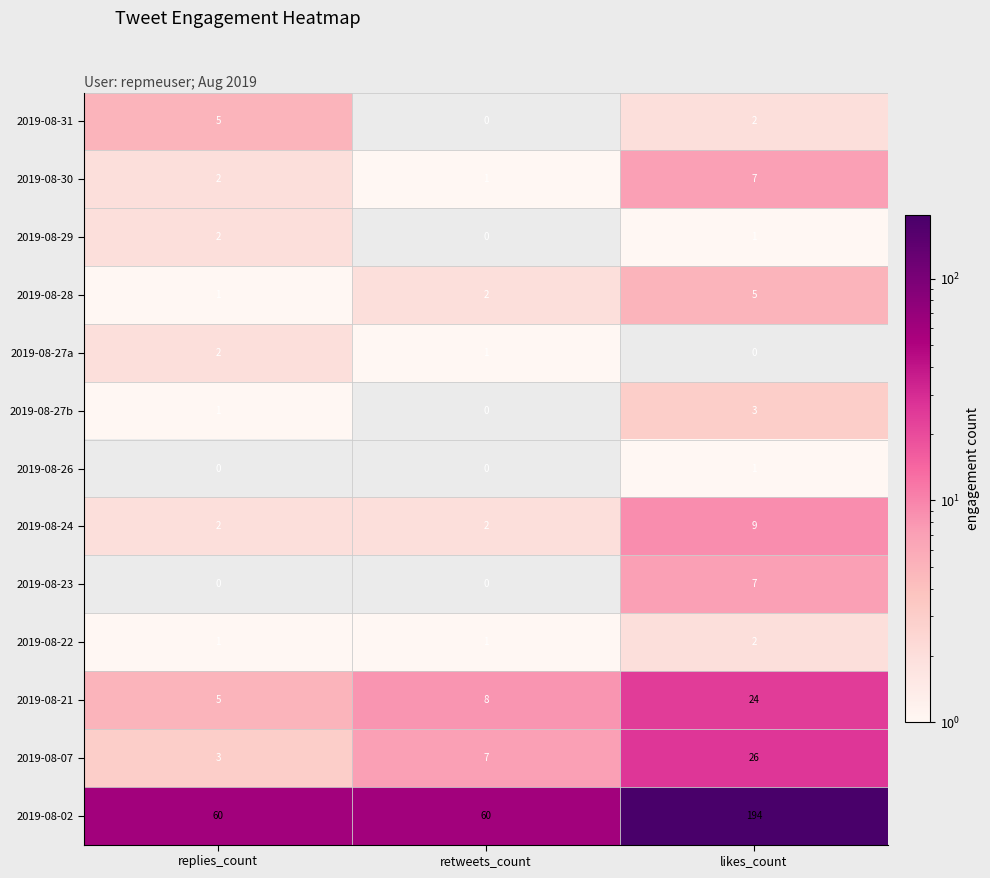

What is the difference between the highest and lowest values at likes_count?

194